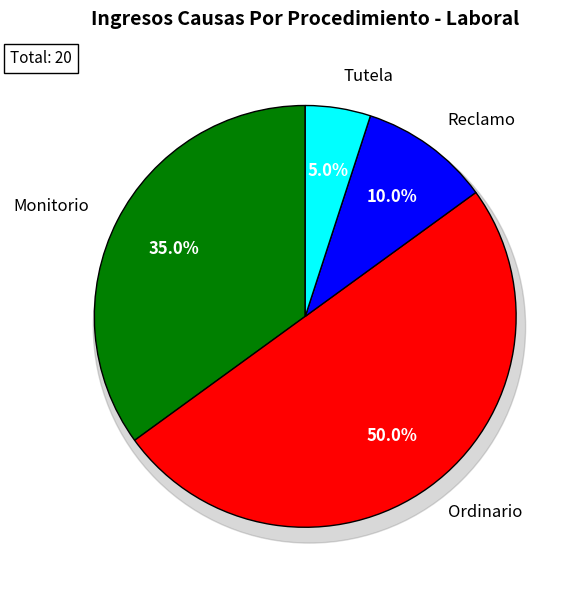

Is there a majority slice in this chart?

No